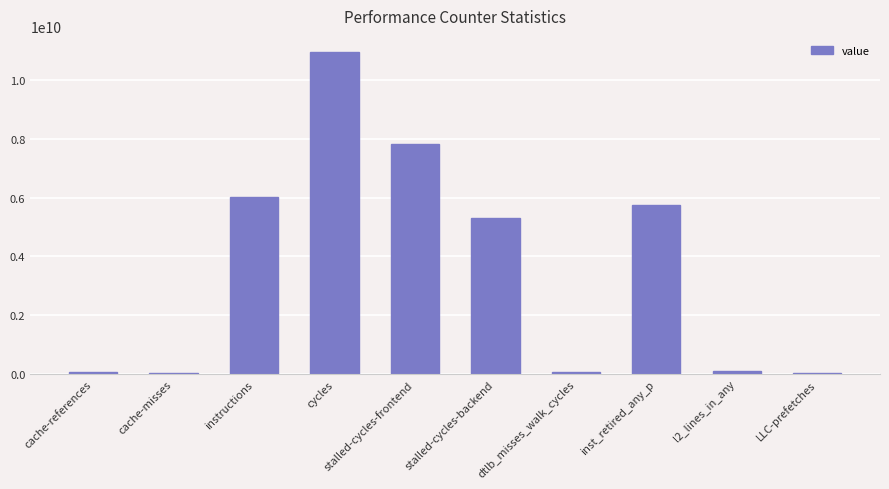

The chart shows a value of 101456868 at l2_lines_in_any. True or false?

True